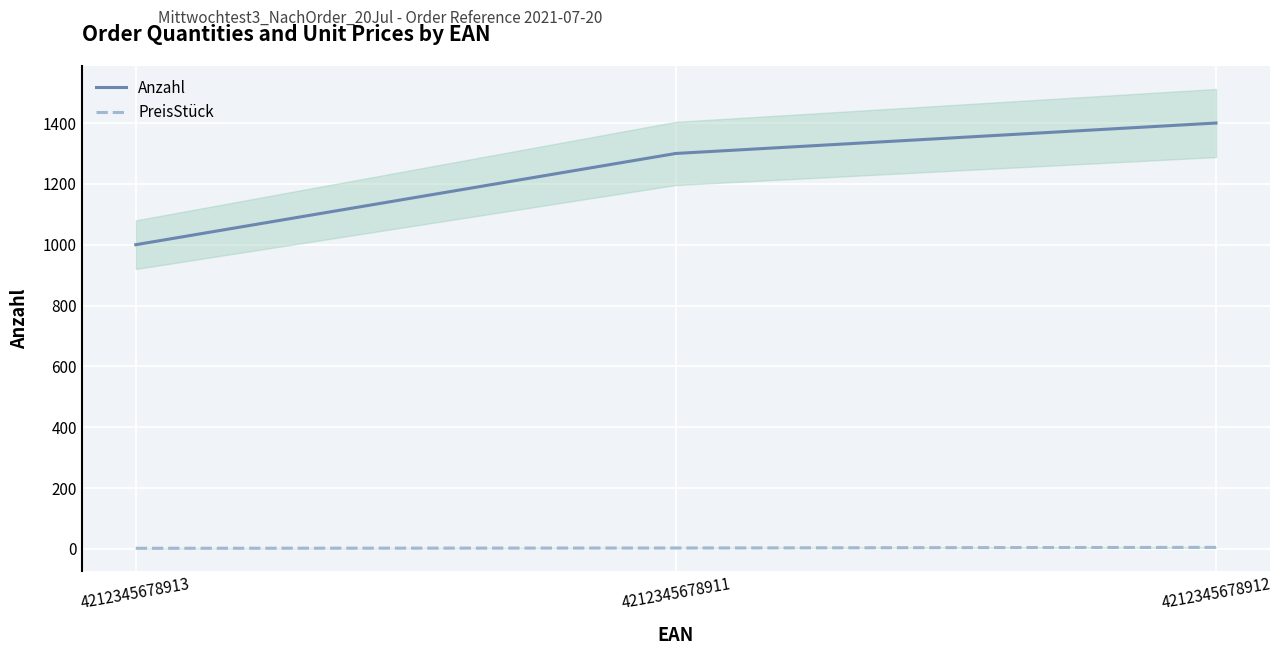

What is the difference between the highest and lowest values at 4212345678913?

998